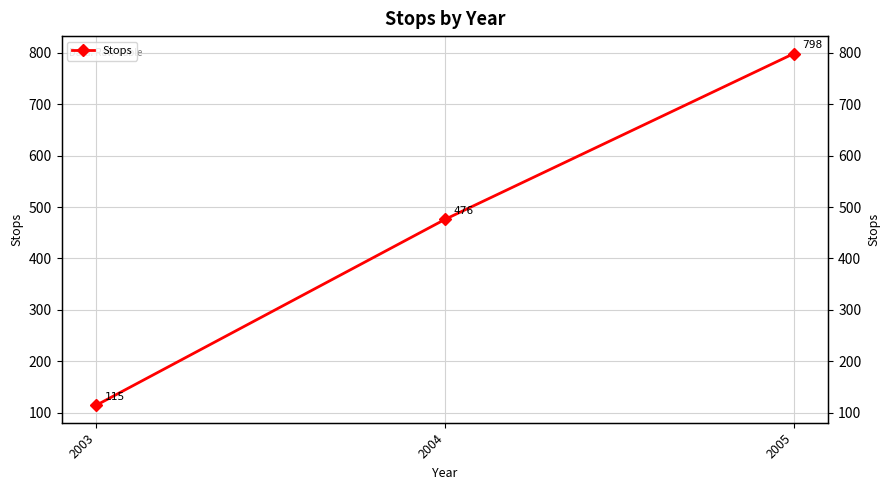

List the labels in order of value, largest first.

2005, 2004, 2003